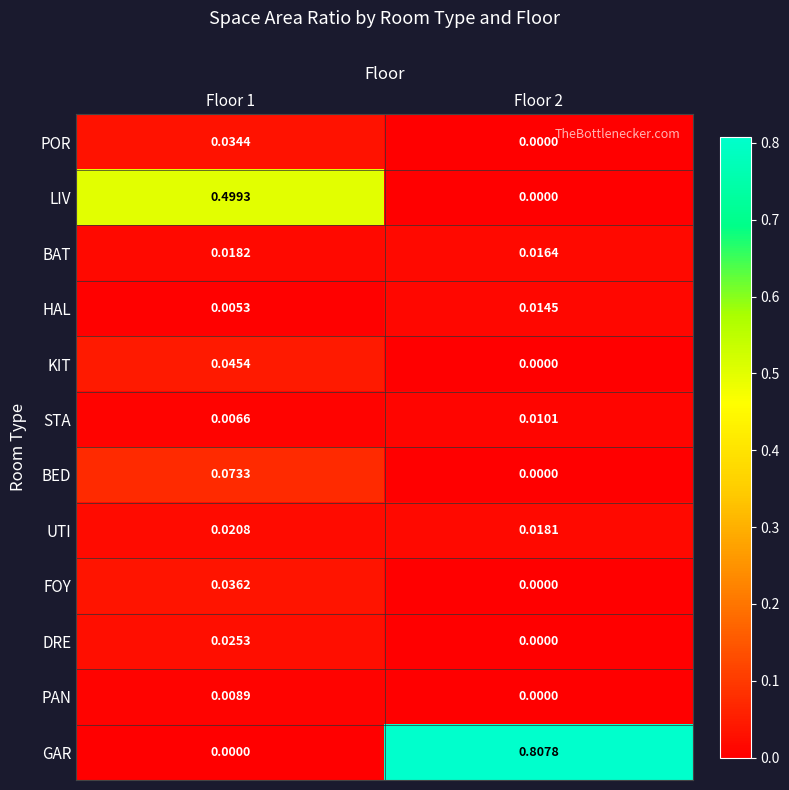

Which series has the largest total across all categories?

GAR